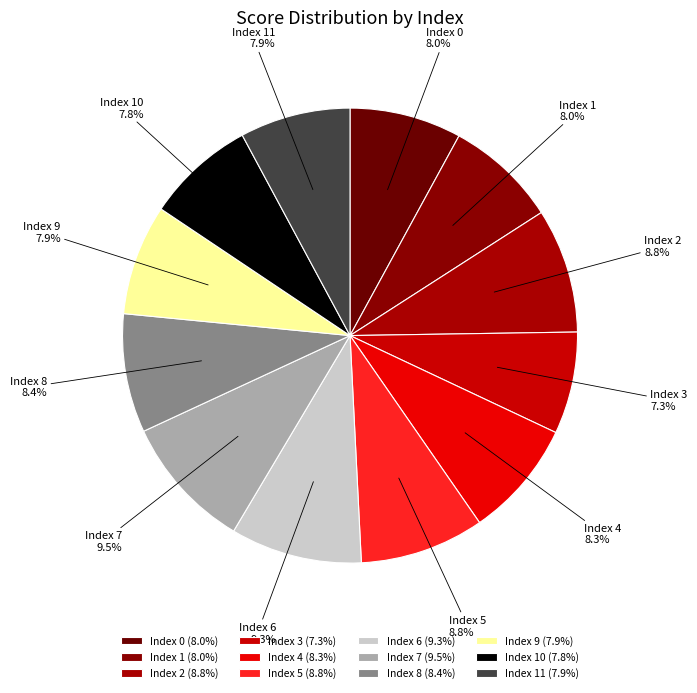

Which has a higher value, Index 3 or Index 4?

Index 4